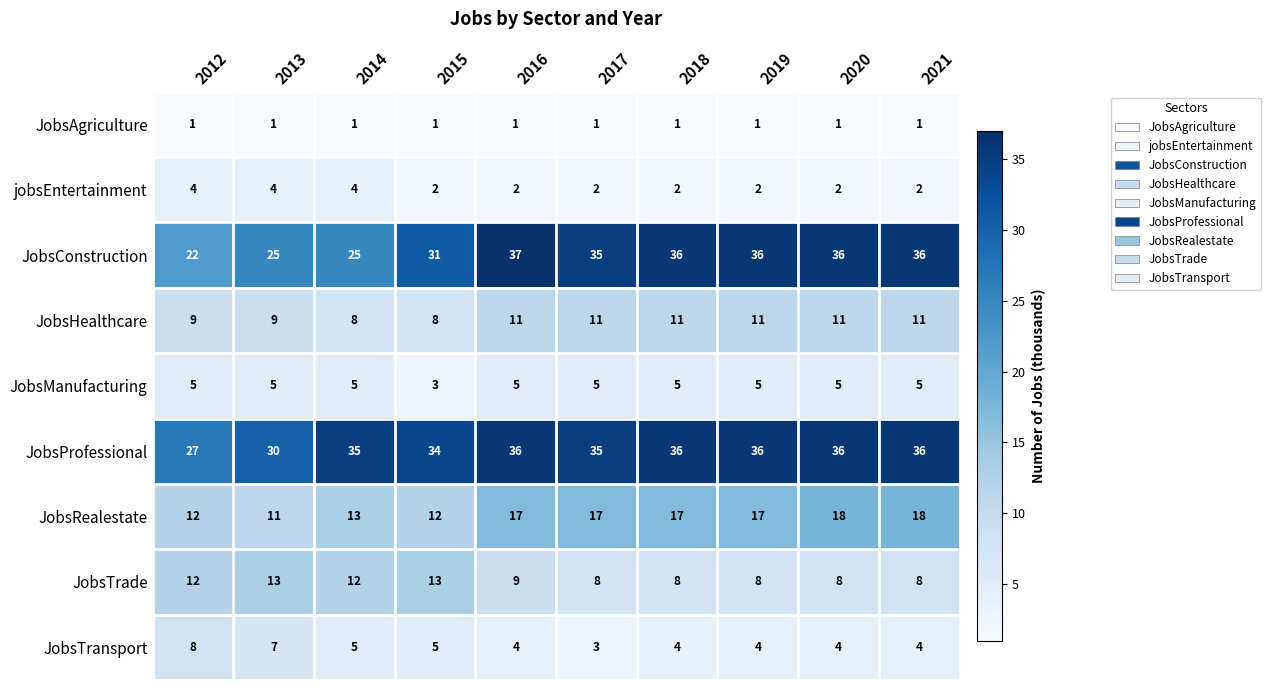

Which series has the widest spread of values?

JobsConstruction